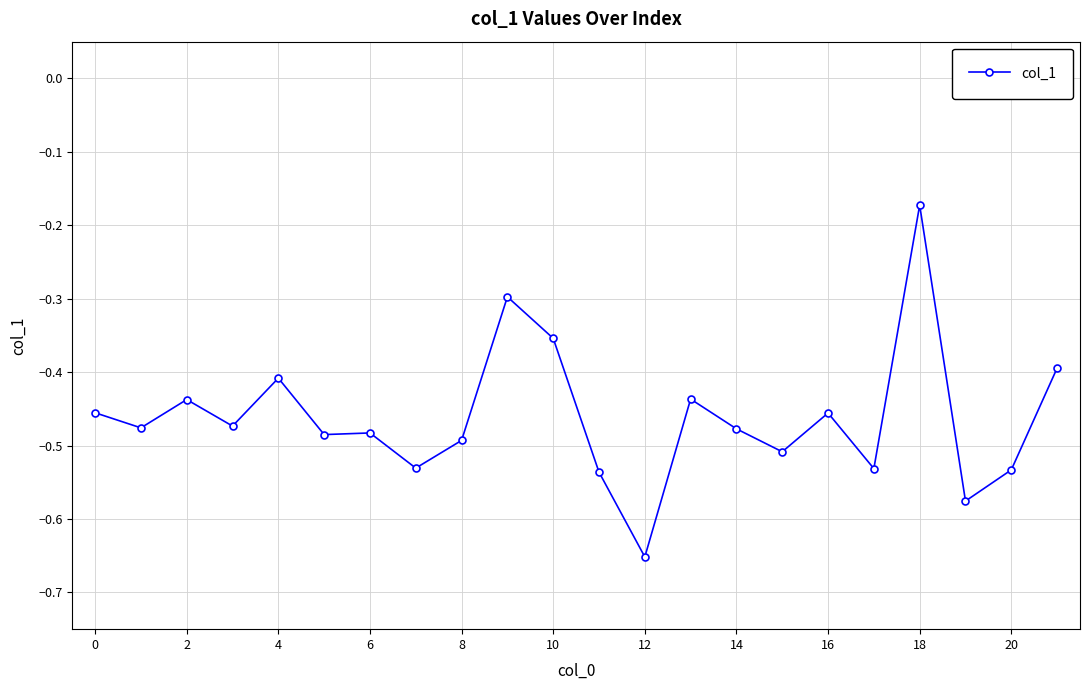

What is the difference between the second highest and minimum values?

0.4